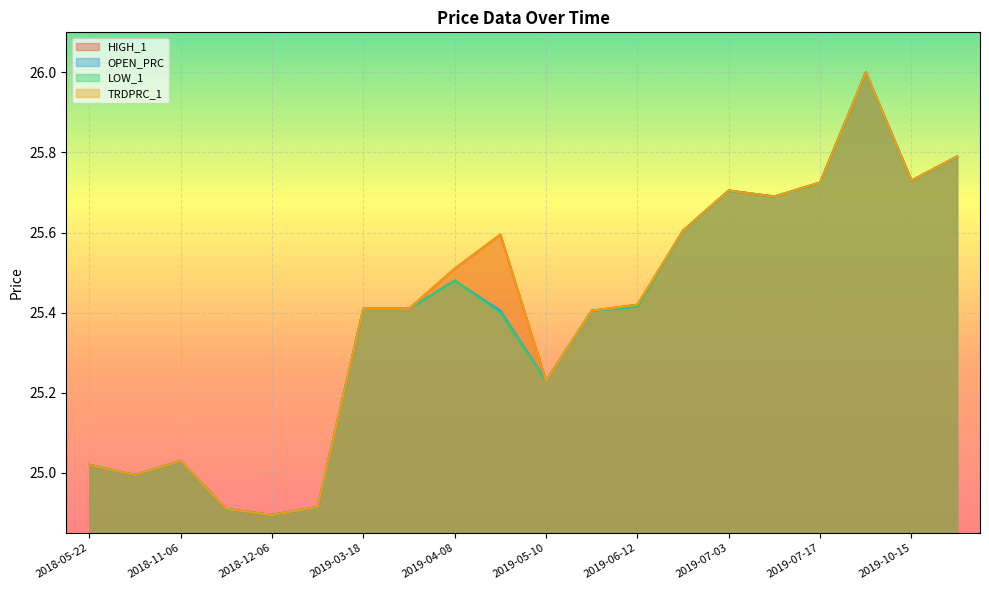

Where is the first local maximum for LOW_1?

2018-11-06